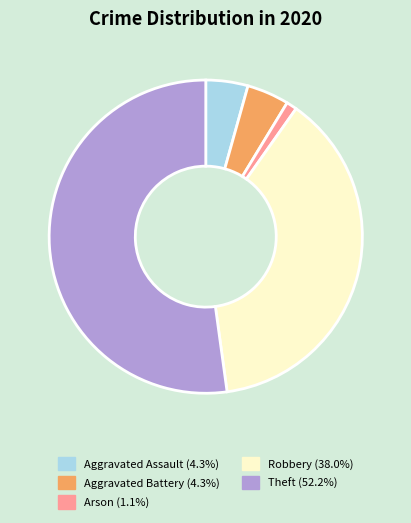

Is there a majority slice in this chart?

Yes